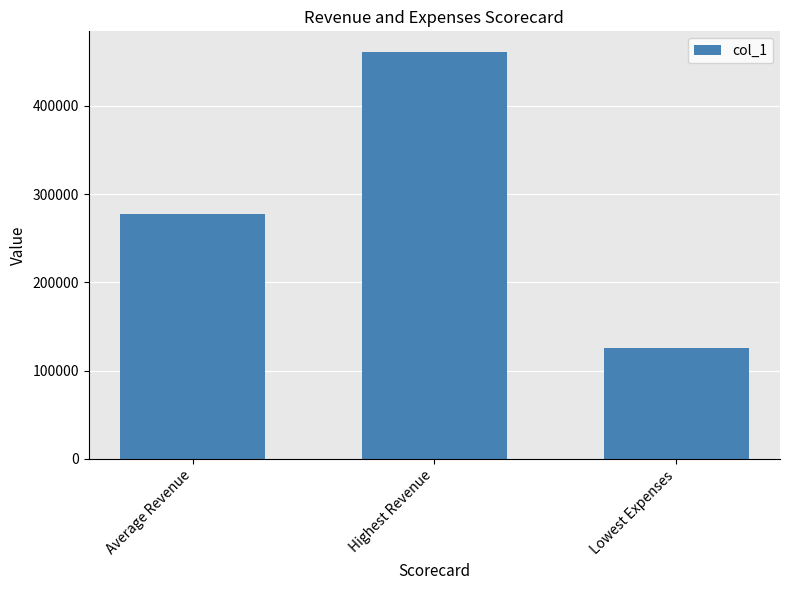

Does the chart contain stacked bars?

No